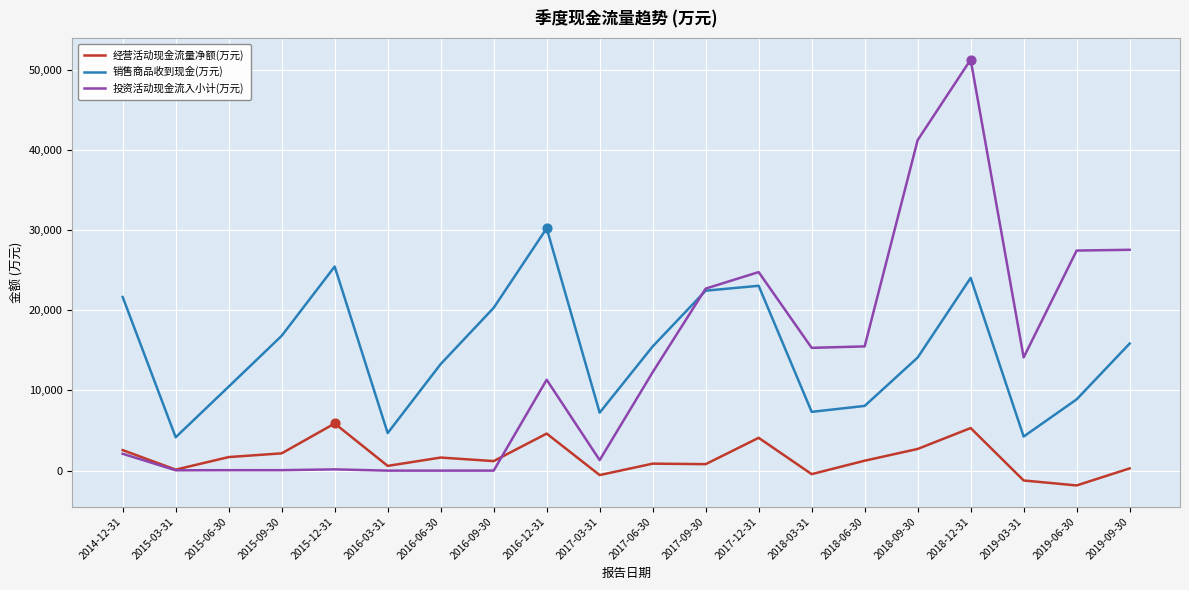

Which series has the widest spread of values?

投资活动现金流入小计(万元)